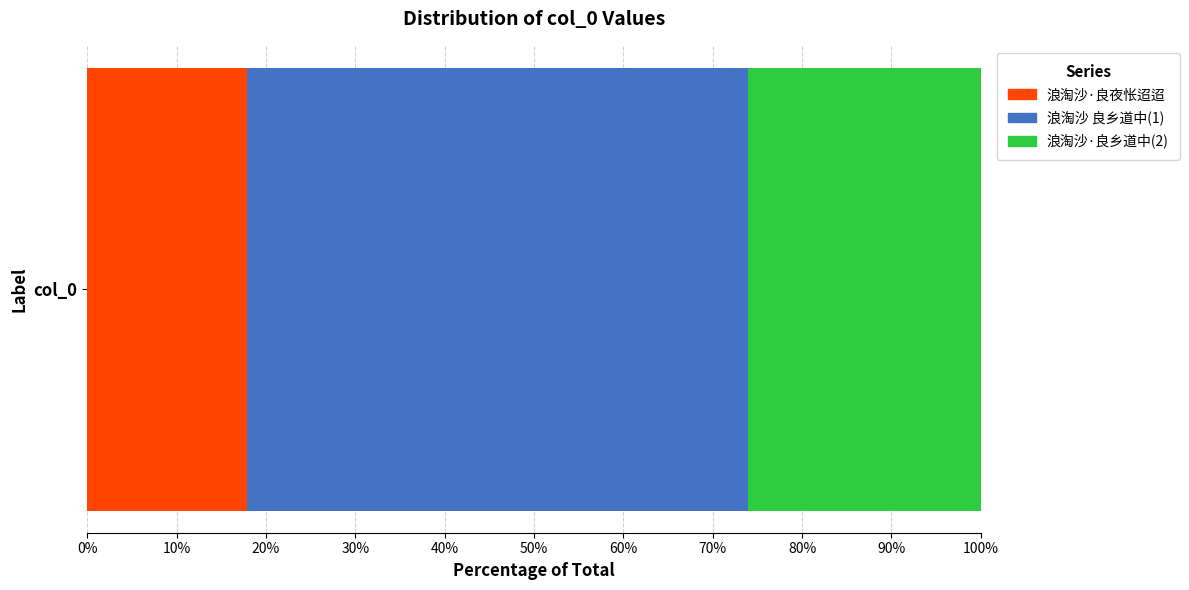

Is it true that the value at 浪淘沙·良夜怅迢迢 is 266610?

True